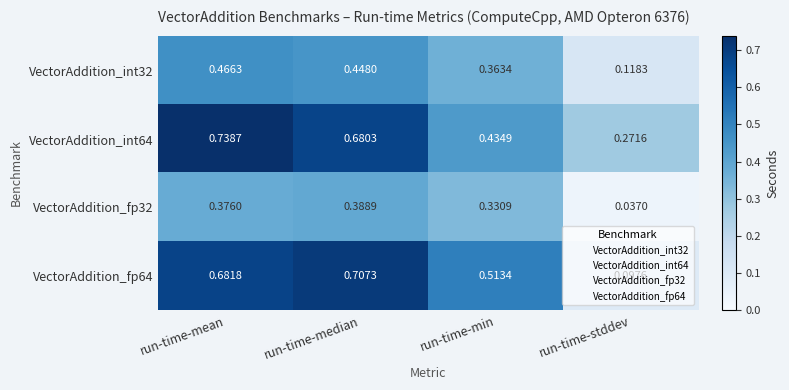

At which label is VectorAddition_fp32 closest to 0?

run-time-stddev